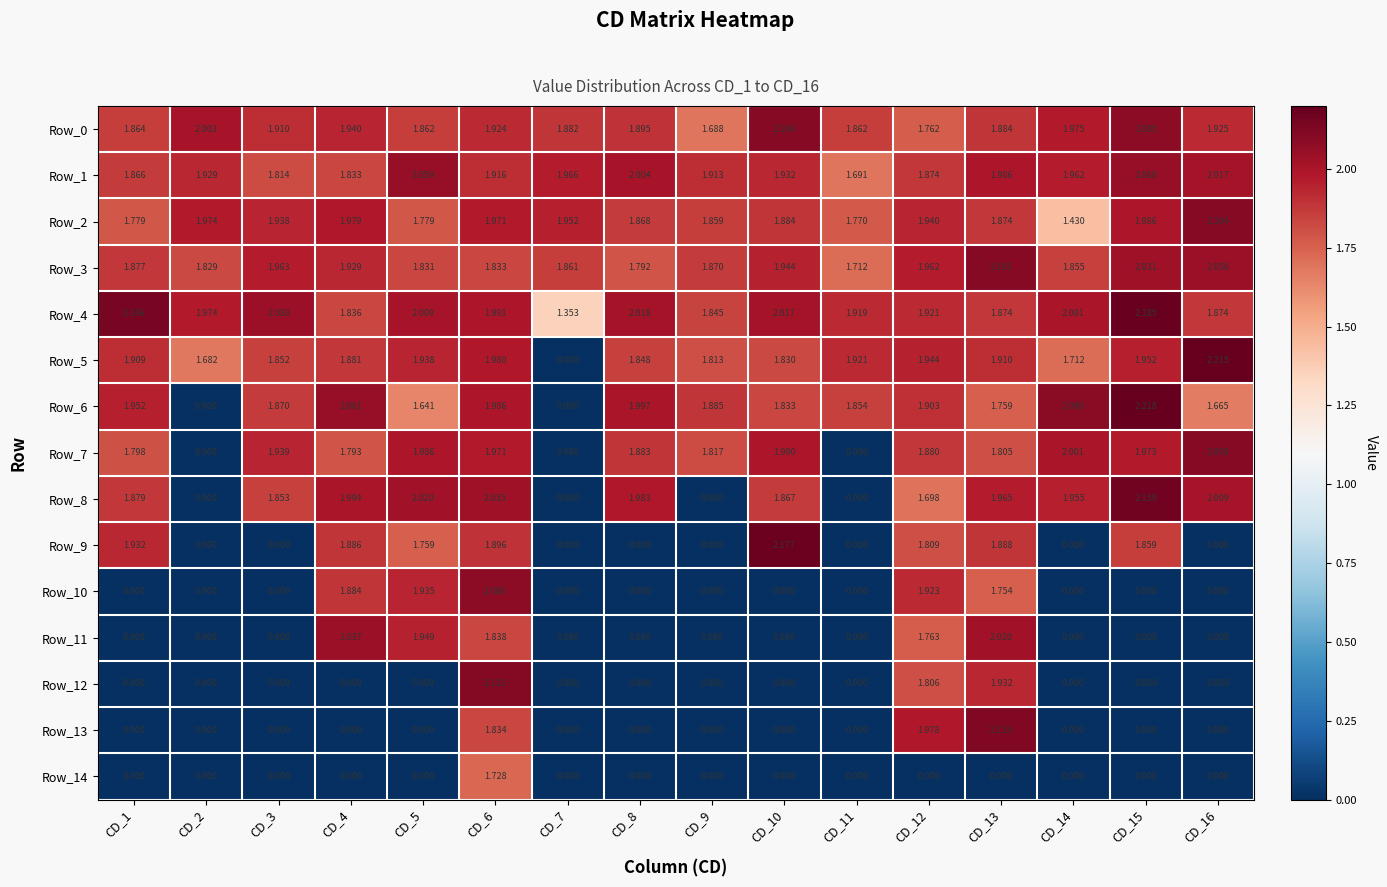

Is the value of Row_9 at CD_6 greater than the value of Row_3 at CD_9?

Yes